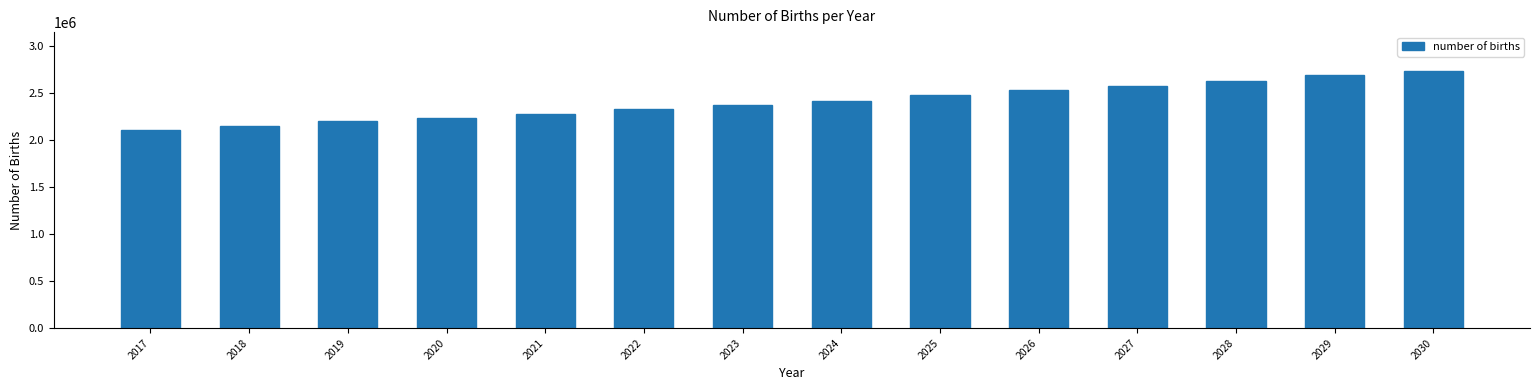

Read the value at 2026, to the nearest 100.

2530000